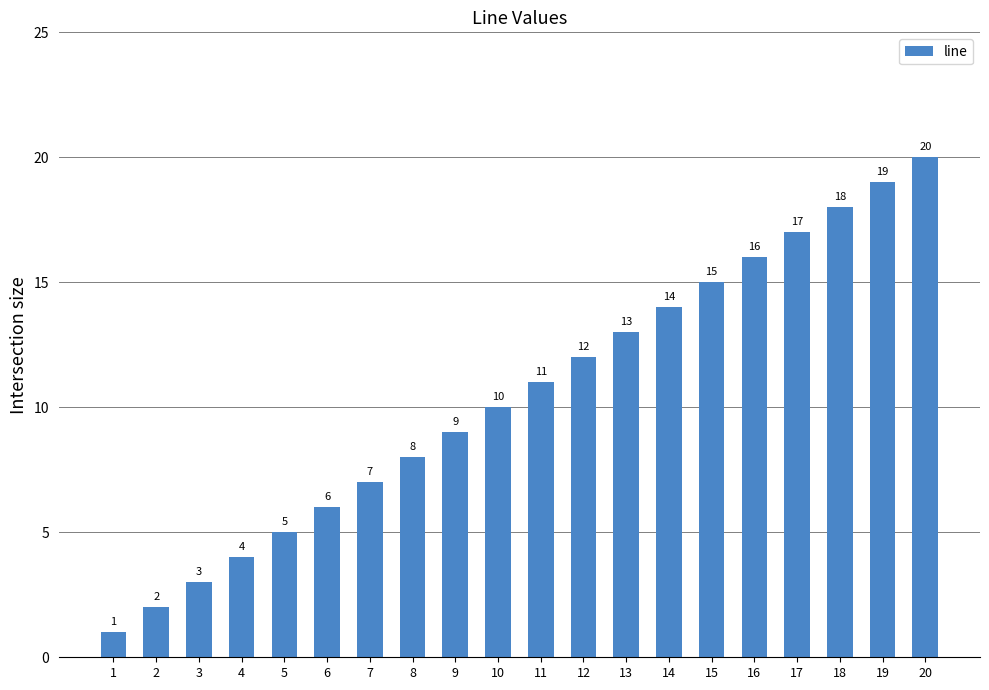

Are the bars grouped side by side (vs. stacked)?

No